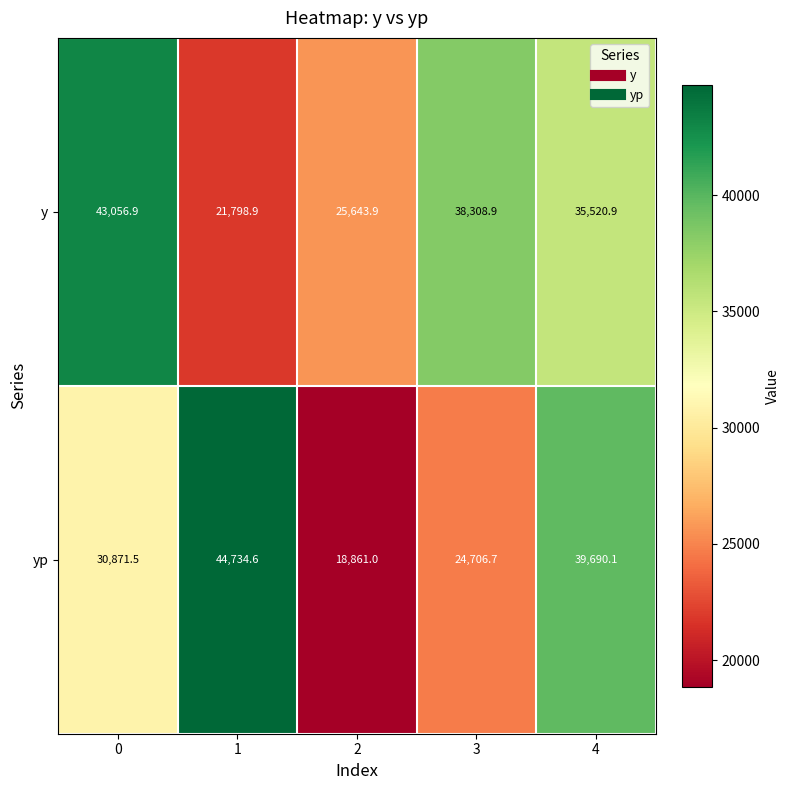

Count the number of data series in this chart.

2